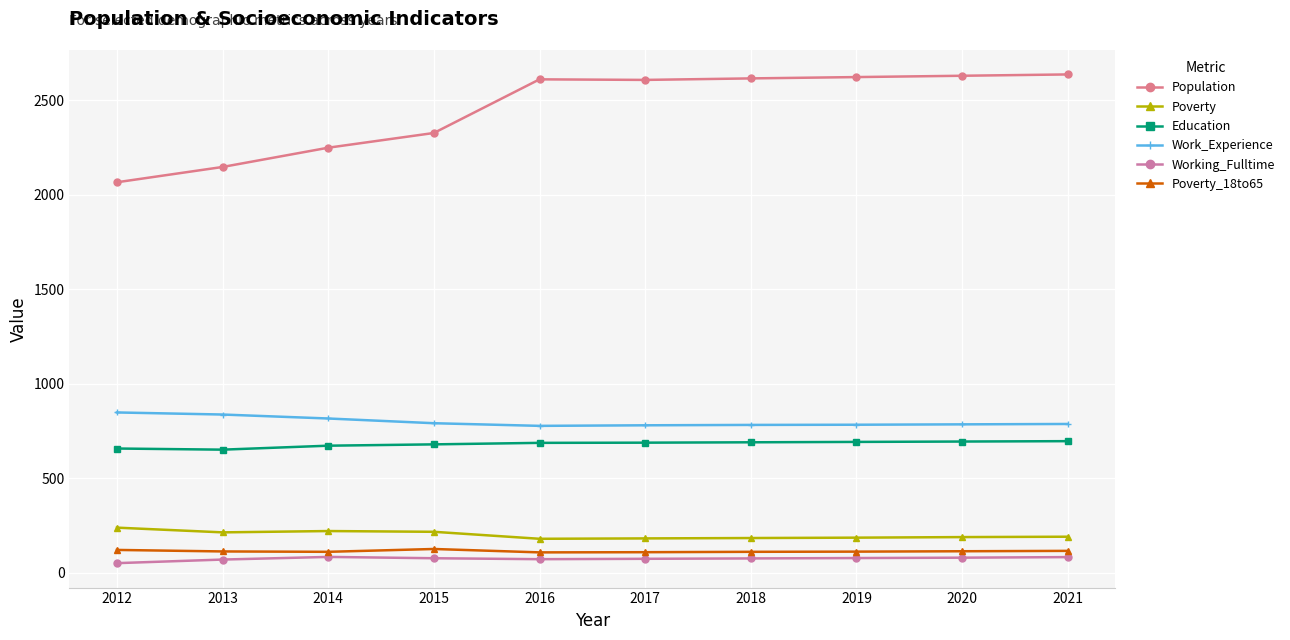

What is the sum of all Education values?

6806